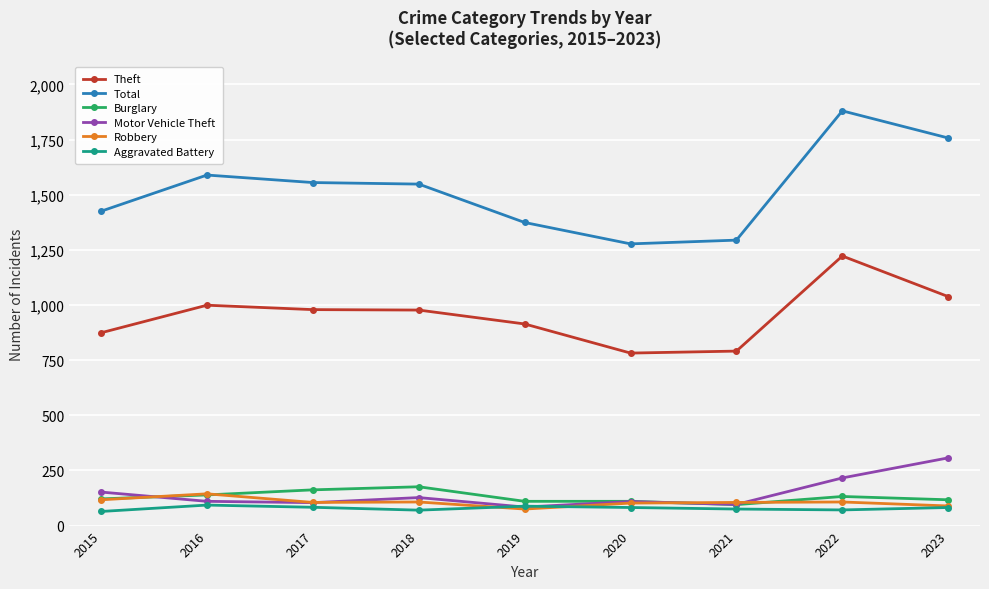

How many categories are shown in the chart?

9